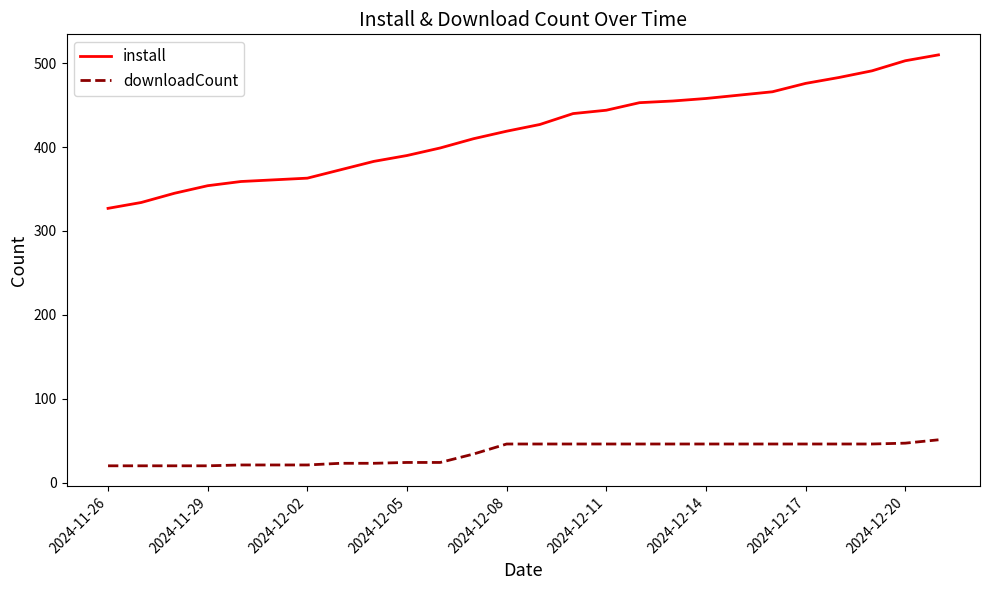

Which series has the largest total across all categories?

install